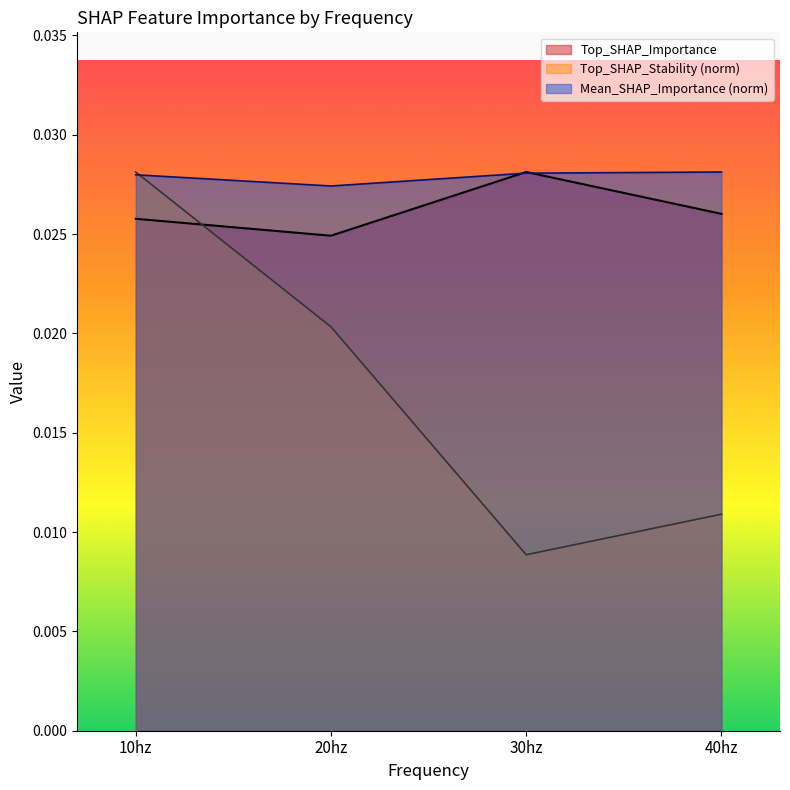

Count the Mean_SHAP_Importance values in the range 0 to 1.

4